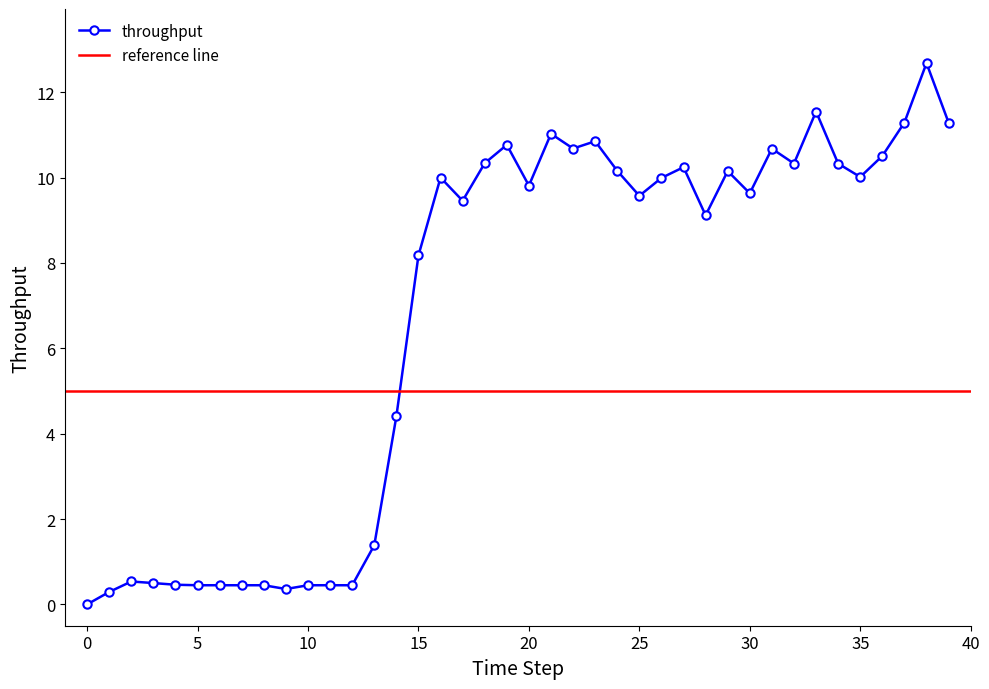

Rank the categories by value from lowest to highest.

0, 1, 9, 5, 6, 7, 8, 10, 11, 12, 4, 3, 2, 13, 14, 15, 28, 17, 25, 30, 20, 26, 16, 35, 29, 24, 27, 34, 32, 18, 36, 31, 22, 19, 23, 21, 39, 37, 33, 38